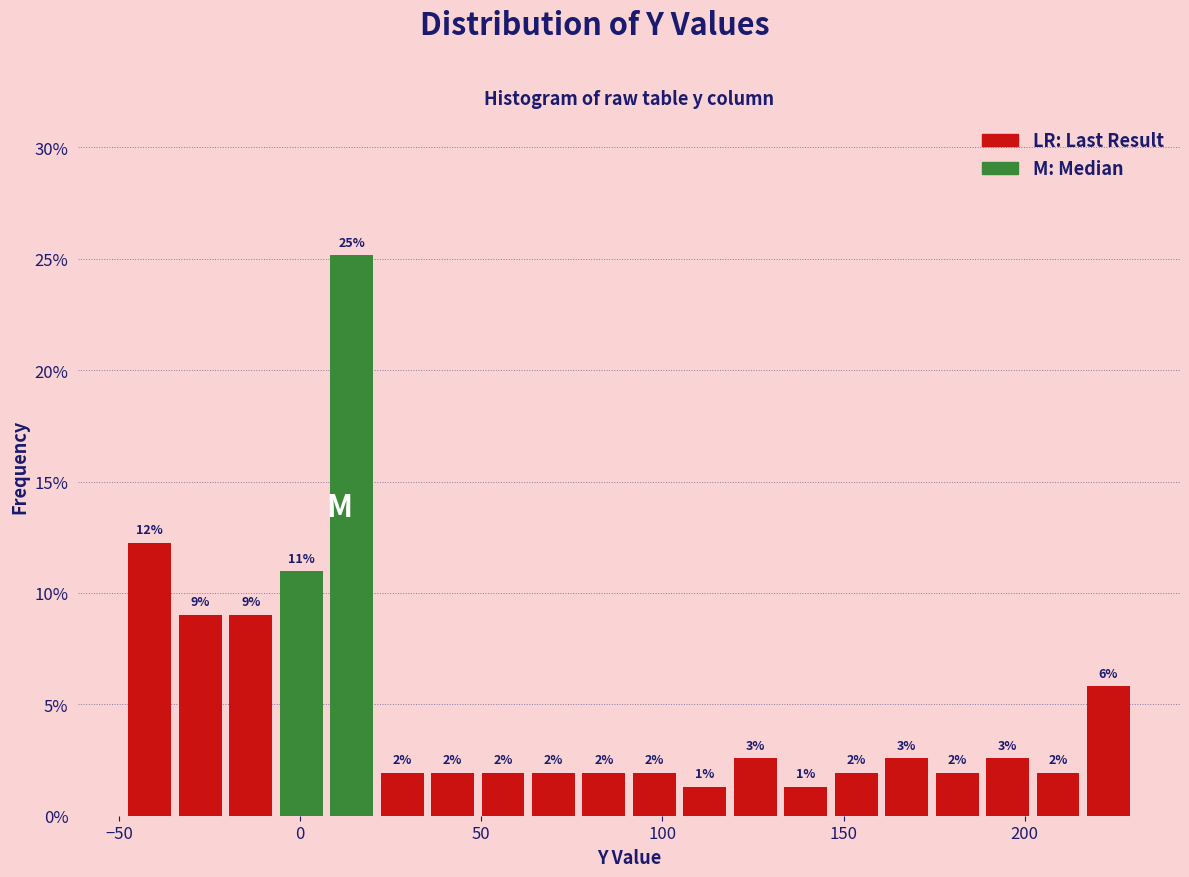

Read against the x-axis, roughly where is the centre of the tallest bar?

15